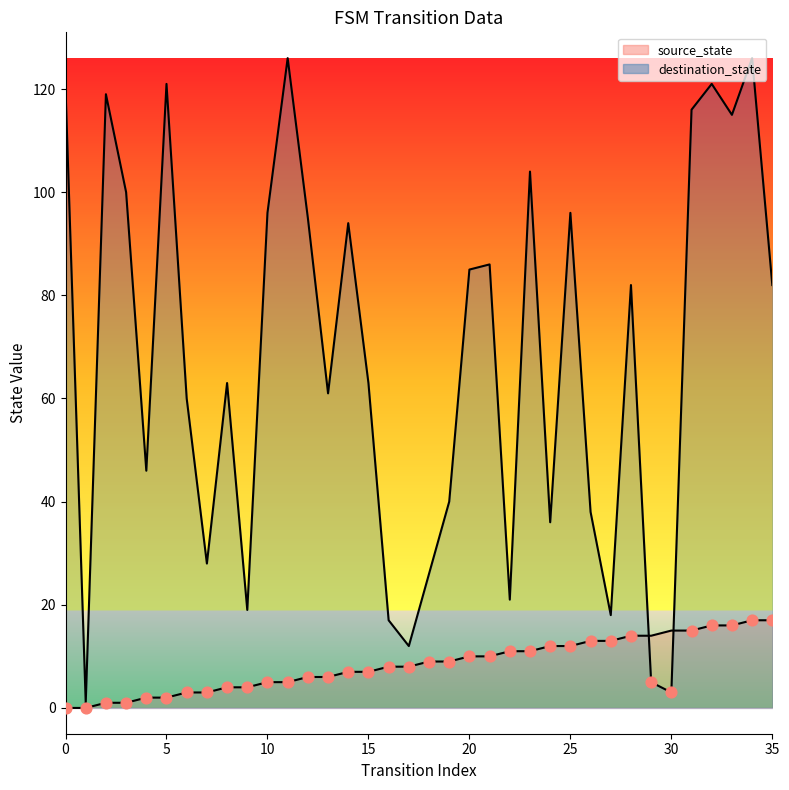

What are all the series names shown in the legend?

source_state, destination_state